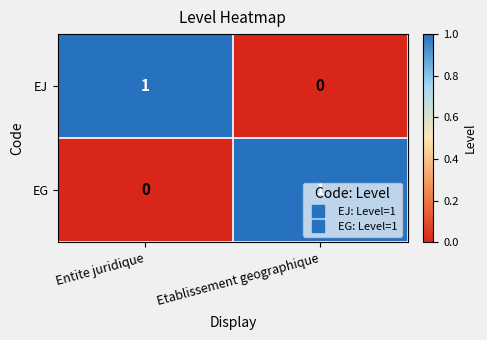

What is the total value across all series at Entite juridique?

1